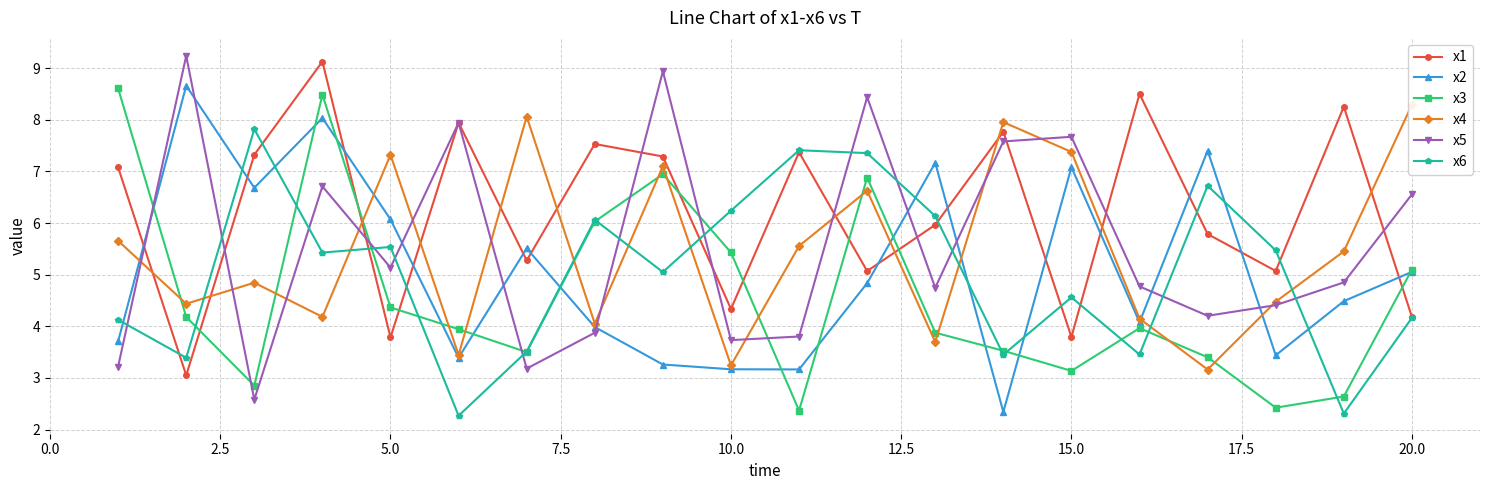

After their last crossing, which series has the higher values: x2 or x5?

x5